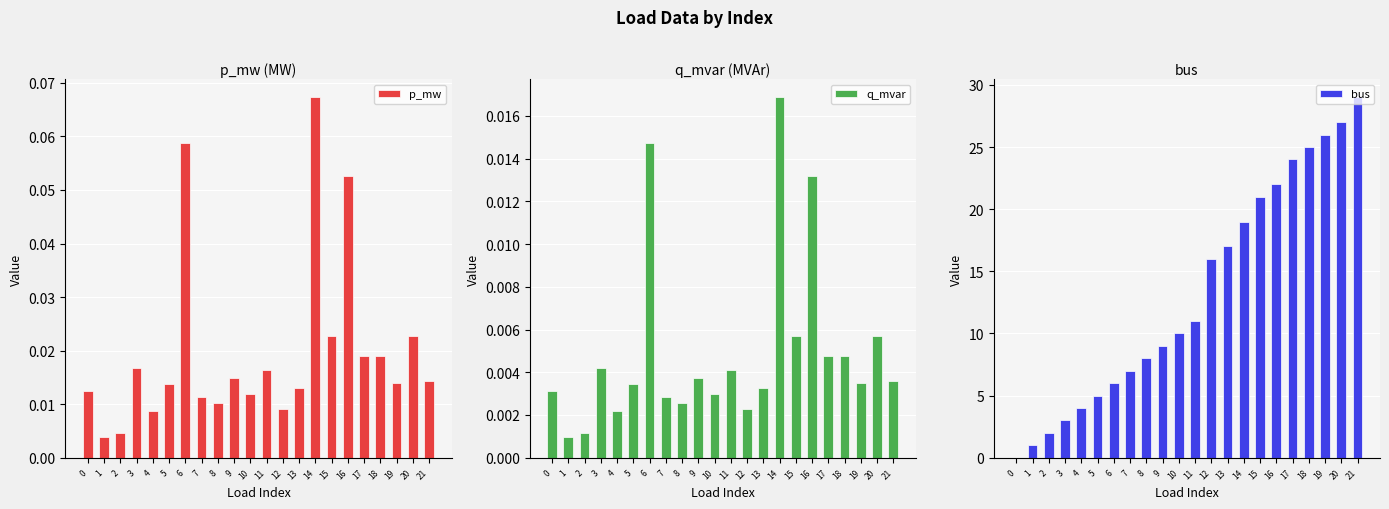

How many bars are there in each group?

3